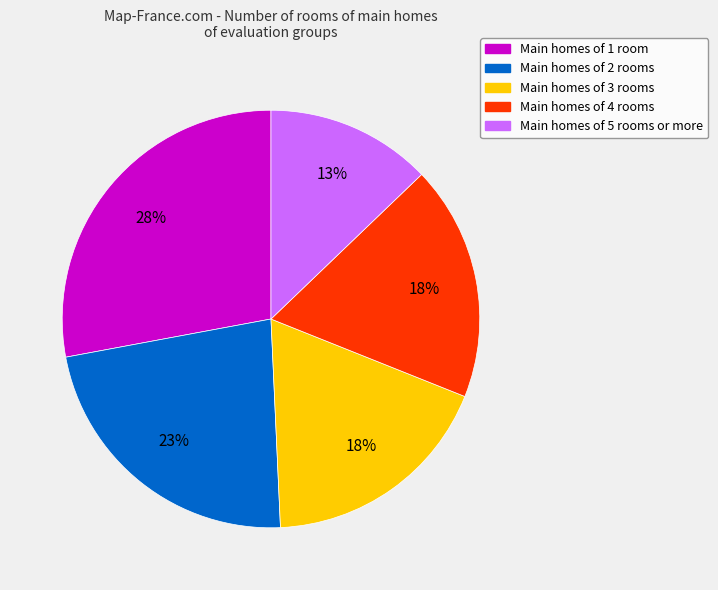

What percentage is the Main homes of 5 rooms or more slice, to the nearest percent?

13%